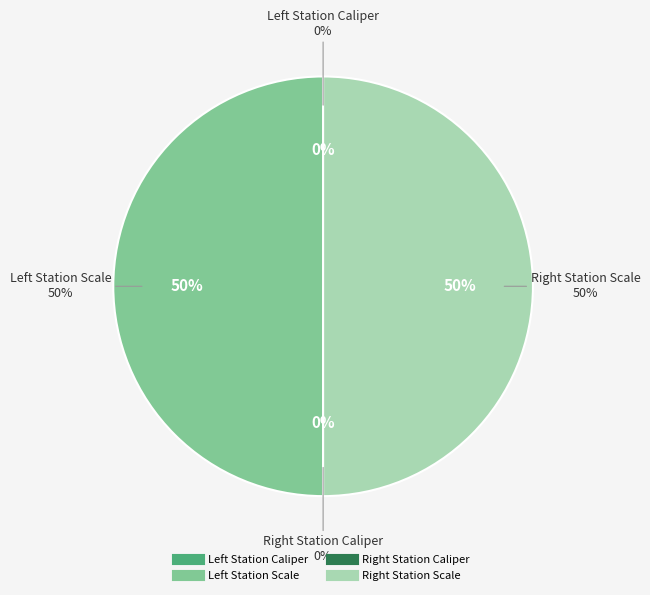

Which slice is the smallest?

Left Station Caliper